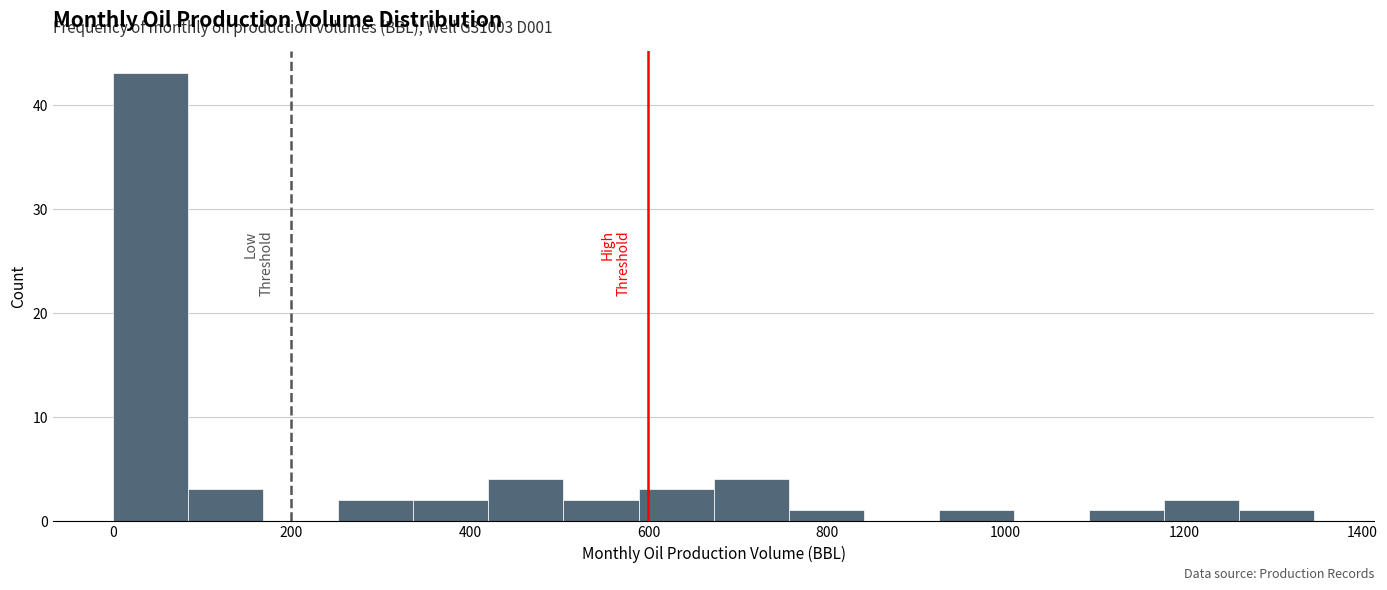

Which range on the x-axis has the tallest bar?

0 to 80